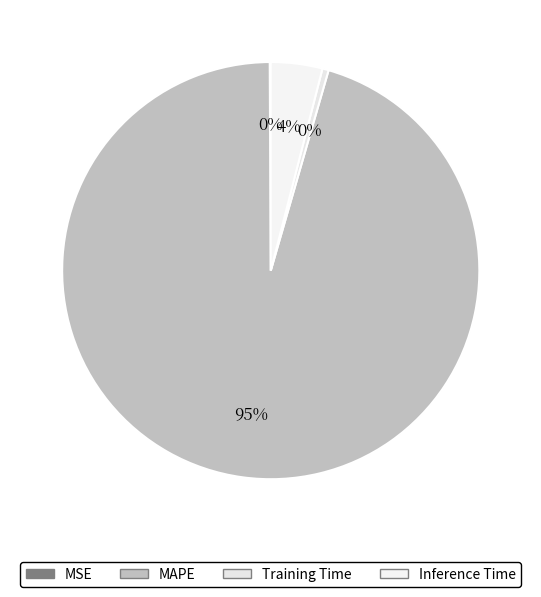

What is the majority slice?

MAPE